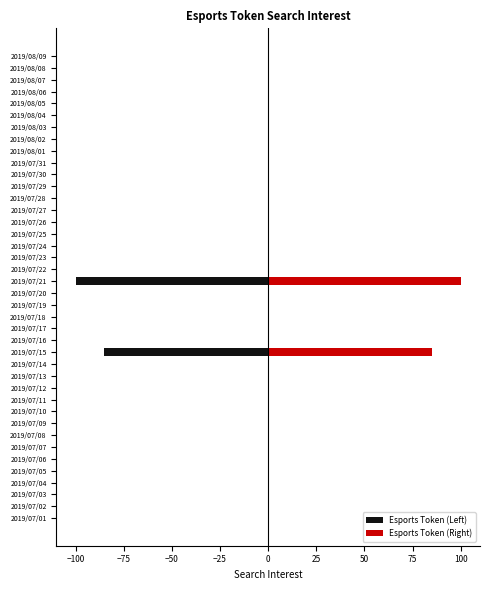

Rank the series by their maximum value, from lowest to highest.

Esports Token (Left), Esports Token (Right)